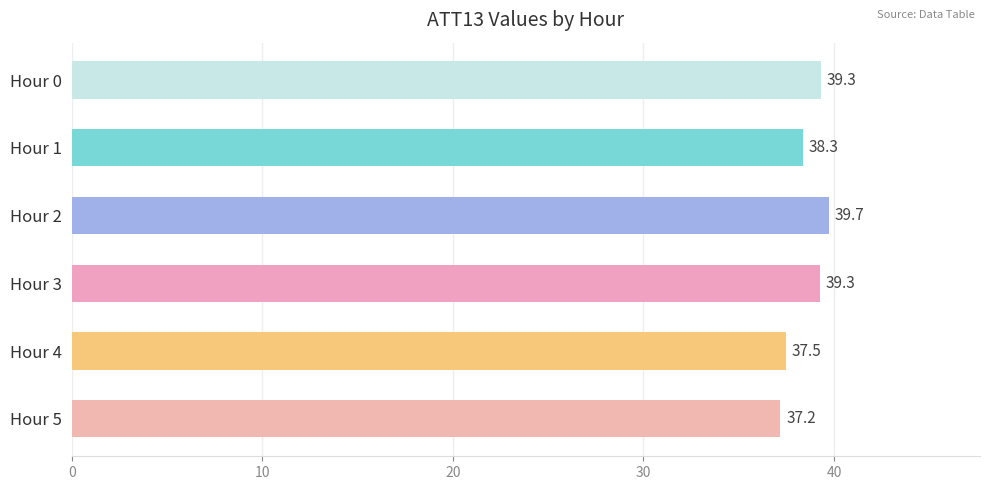

What is the smallest value displayed?

37.2